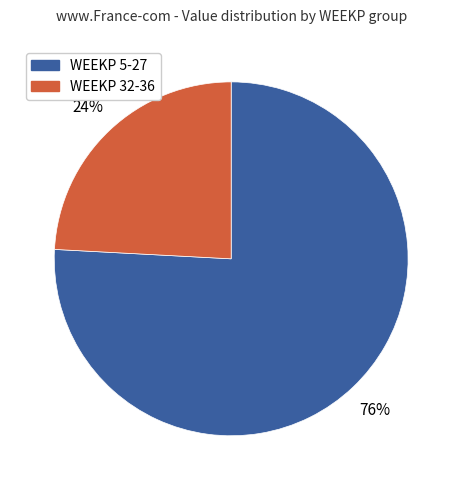

To the nearest percent, what is the average slice percentage?

50%